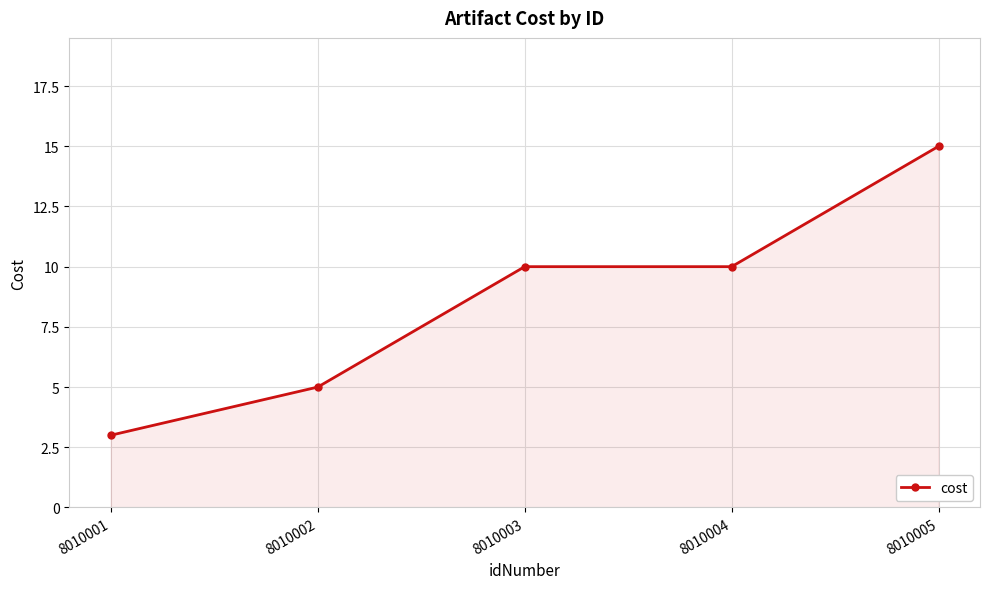

What is the sum of the values at 8010002 and 8010003?

15